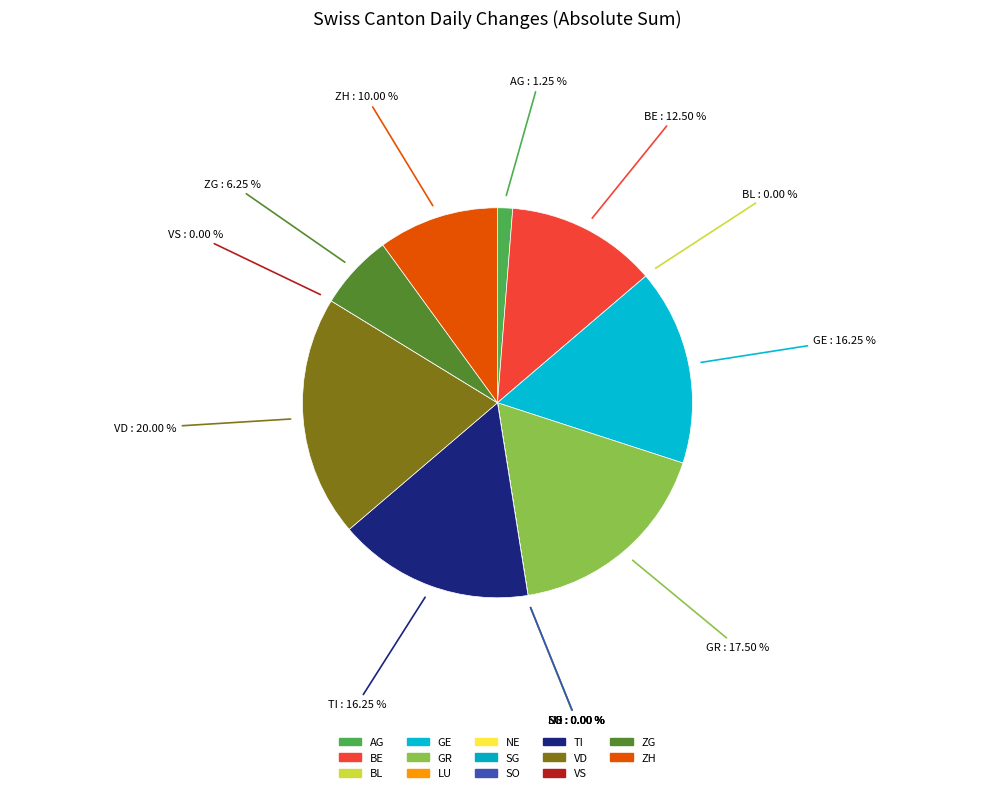

Which slice is the smallest?

BL